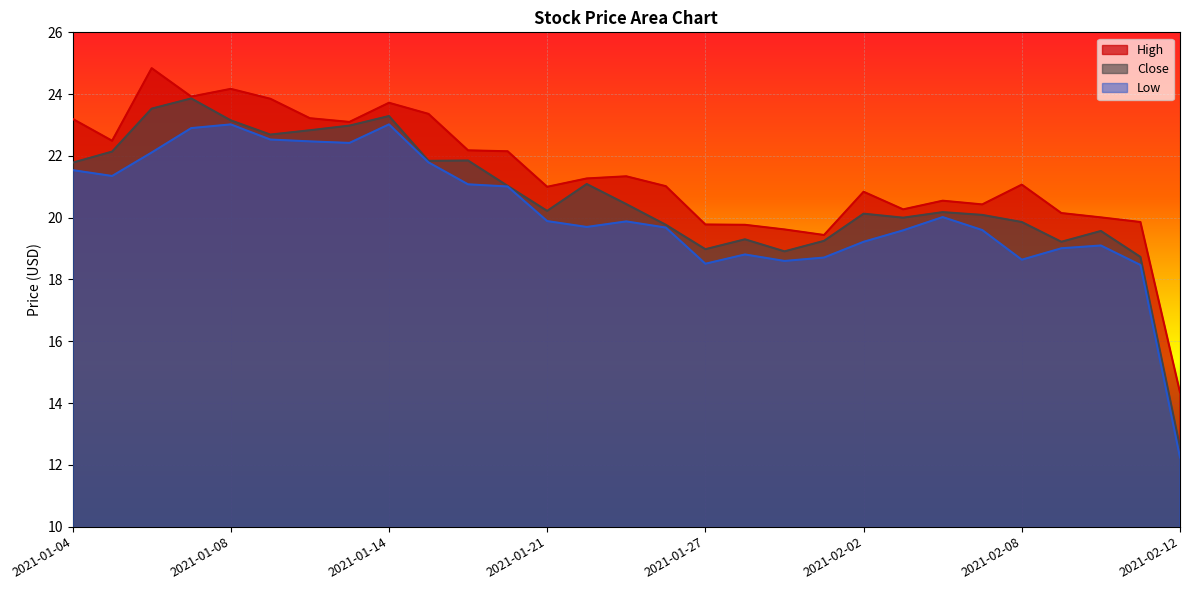

How many data points in Low are above 19?

22